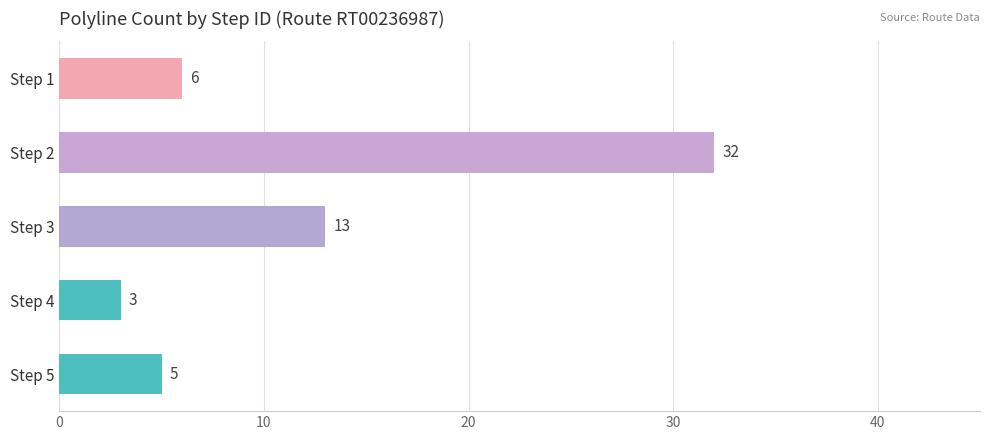

Reading bottom to top, extract all data points from this chart.

Step 5=5	Step 4=3	Step 3=13	Step 2=32	Step 1=6